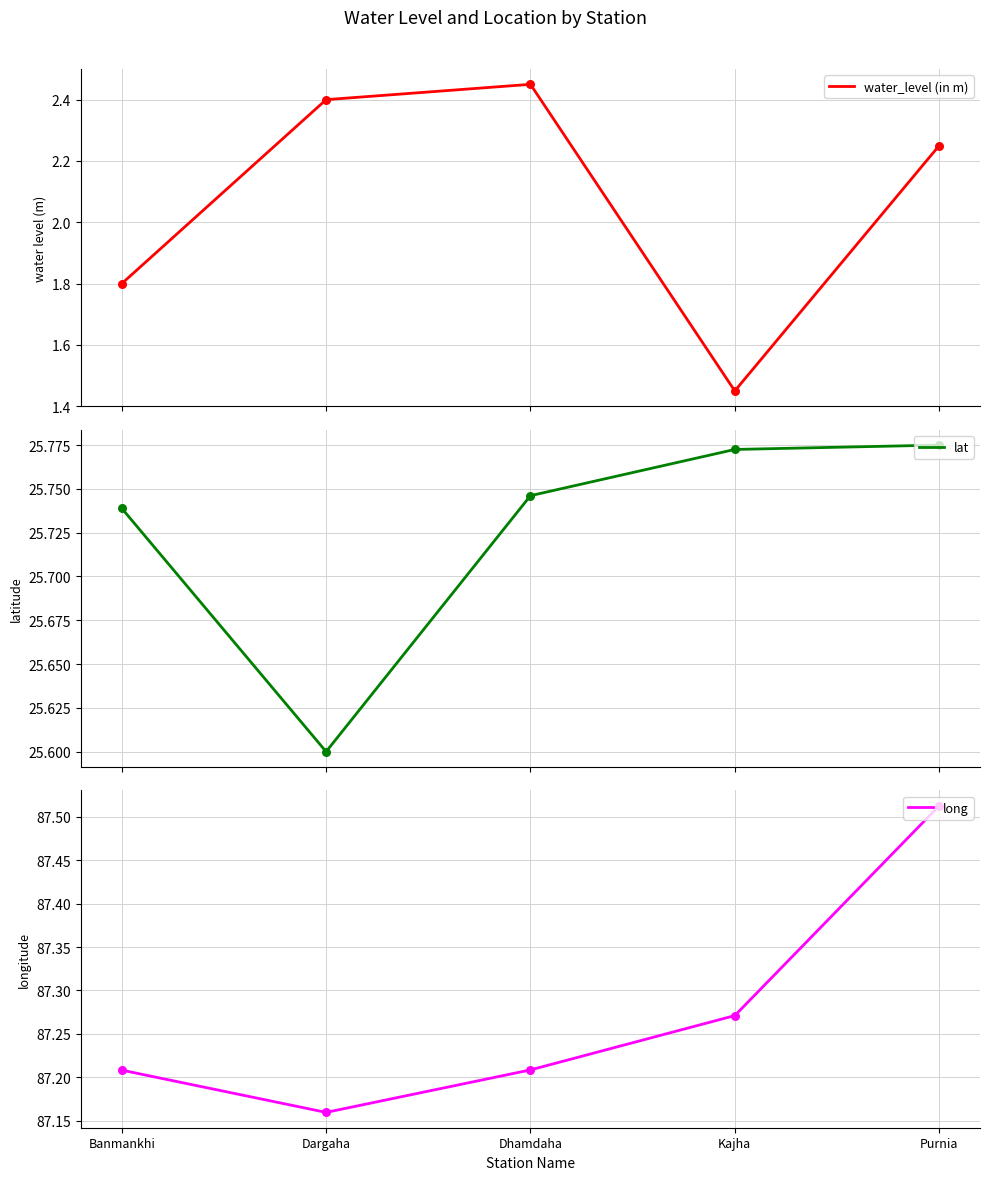

Which series has the largest total across all categories?

long